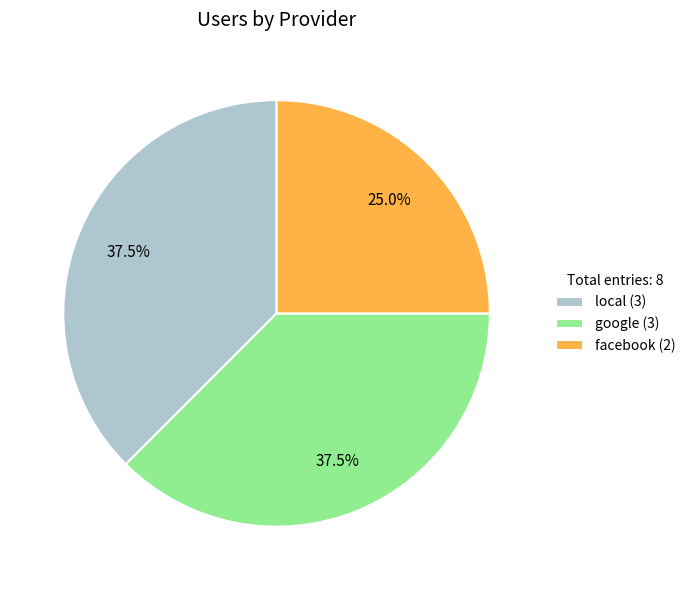

Which slice is the smallest?

facebook